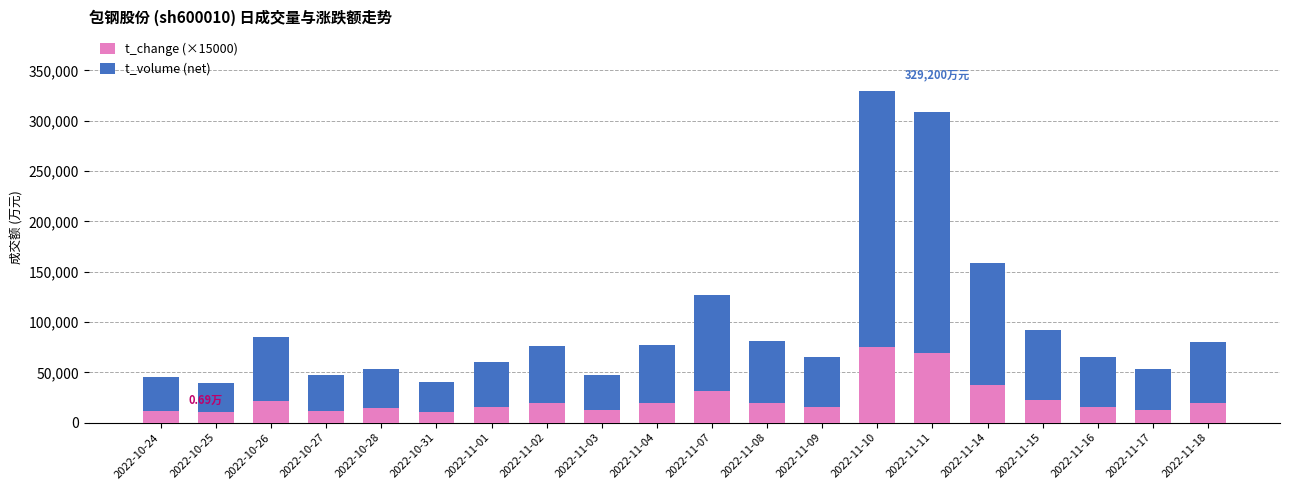

The t_change (×15000) series shows 12300.0 at 2022-11-03. True or false?

True